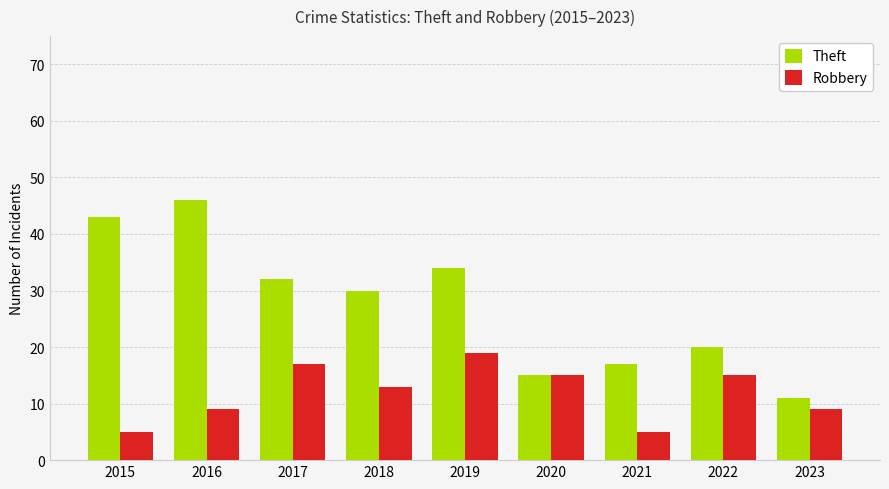

What is the maximum value shown in the chart?

46